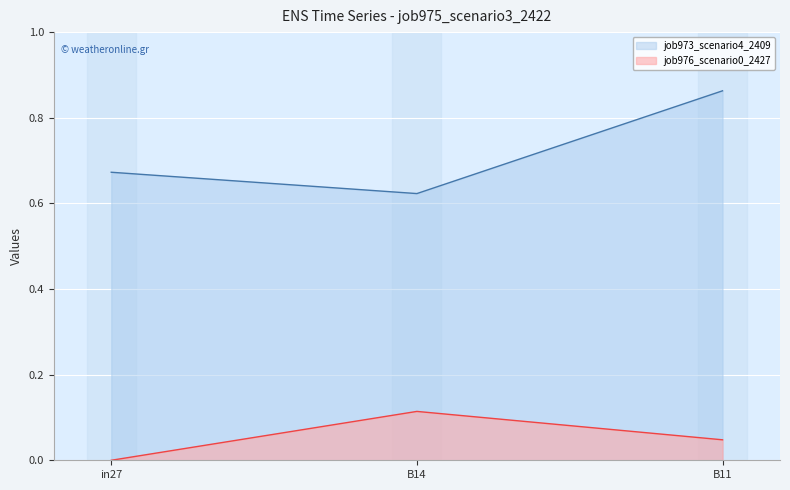

How many data points in job976_scenario0_2427 are above 0?

2